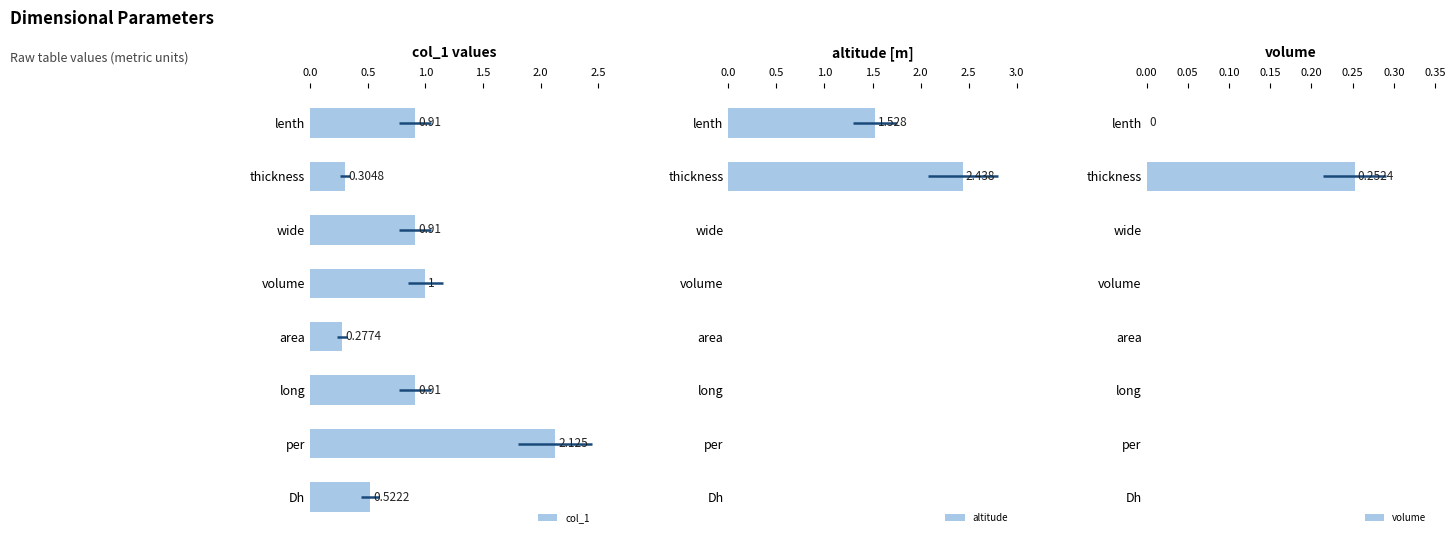

What is the highest value of the altitude series?

2.4